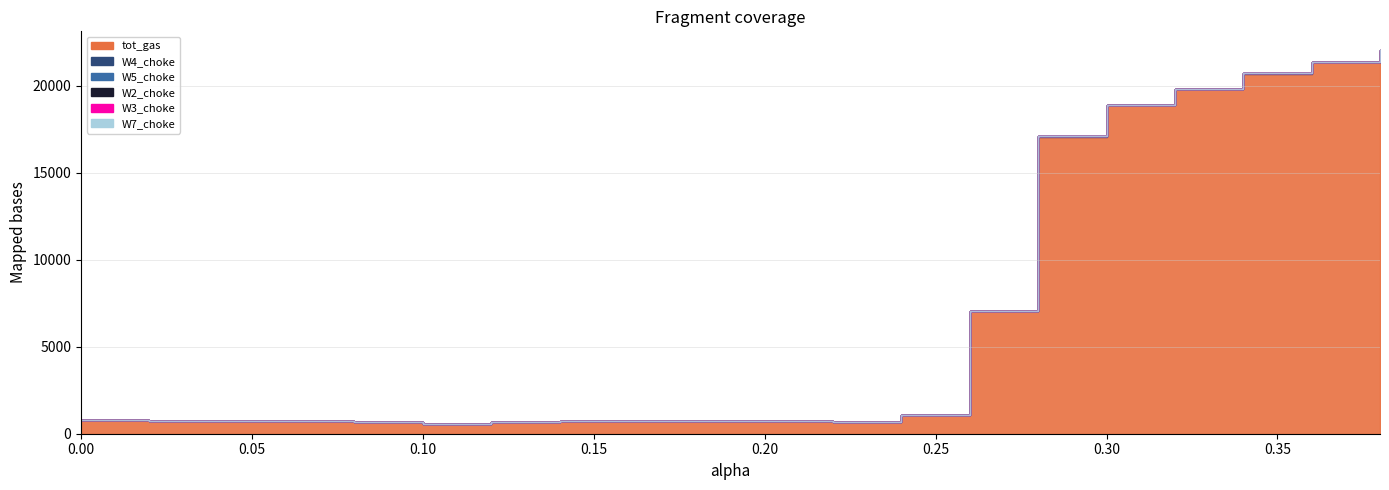

Reading left to right, what are all the values shown in this chart?

tot_gas: 801.6	733.4	733.4	721.1	647.4	545.0	647.4	721.1	721.1	733.4	733.4	647.4	1069.2	7022.1	17048.4	18880.7	19785.9	20687.3	21335.3	21983.2
W4_choke: 10.4	8.7	8.7	8.8	11.9	12.9	11.9	8.8	8.8	8.7	8.7	11.9	14.7	20.9	26.2	27.1	27.6	28.1	28.5	29.0
W5_choke: 0.0	0.0	0.0	0.0	0.0	0.0	0.0	0.0	0.0	0.0	0.0	0.0	0.0	0.0	0.0	0.0	0.0	0.0	0.0	0.0
W2_choke: 0.0	0.0	0.0	0.0	0.0	0.0	0.0	0.0	0.0	0.0	0.0	0.0	0.0	0.0	0.0	0.0	0.0	0.0	0.0	0.0
W3_choke: 0.0	0.0	0.0	0.0	0.0	0.0	0.0	0.0	0.0	0.0	0.0	0.0	0.0	0.0	0.0	0.0	0.0	0.0	0.0	0.0
W7_choke: 0.0	0.0	0.0	0.0	0.0	0.0	0.0	0.0	0.0	0.0	0.0	0.0	0.0	0.0	0.0	0.0	0.0	0.0	0.0	0.0